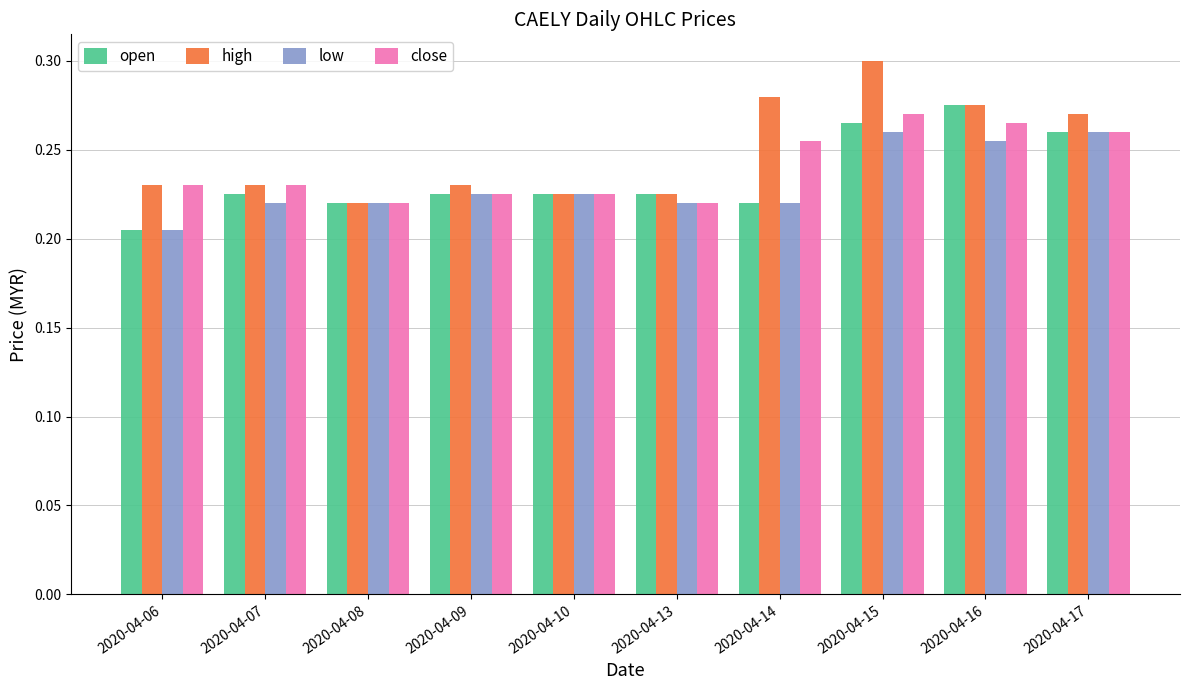

List the series in order of their overall mean, lowest first.

low, open, close, high